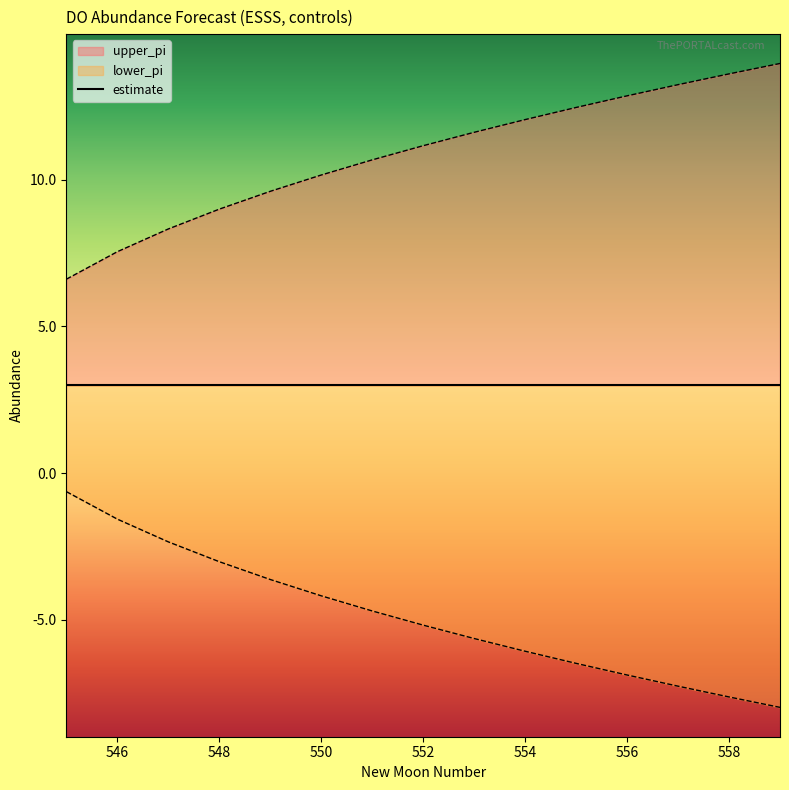

Is the value of lower_pi at 551 greater than the value of upper_pi at 552?

No